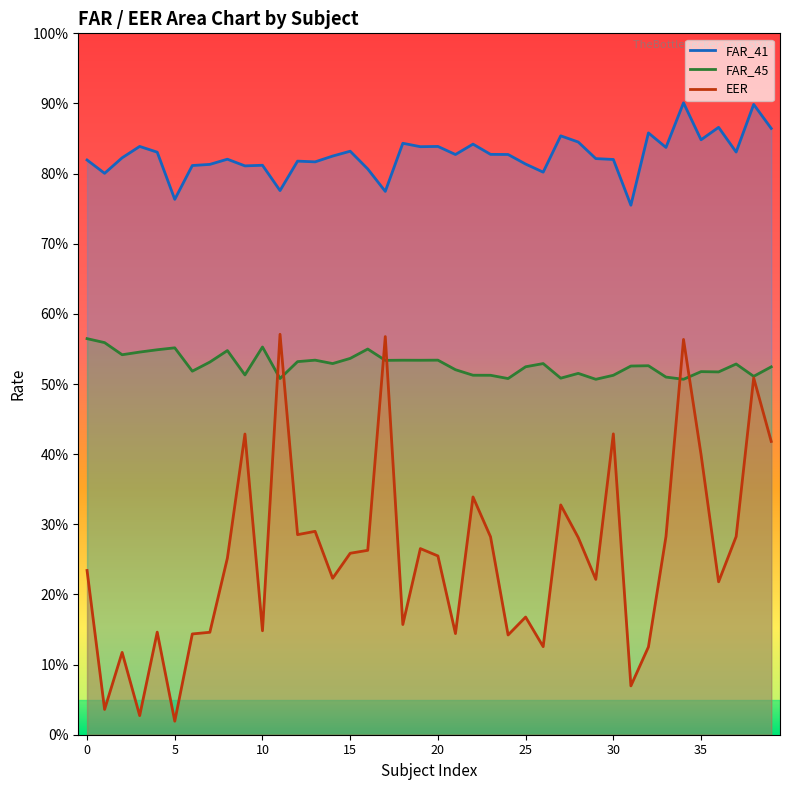

In EER, how many points are higher than both neighbors (excluding endpoints)?

13